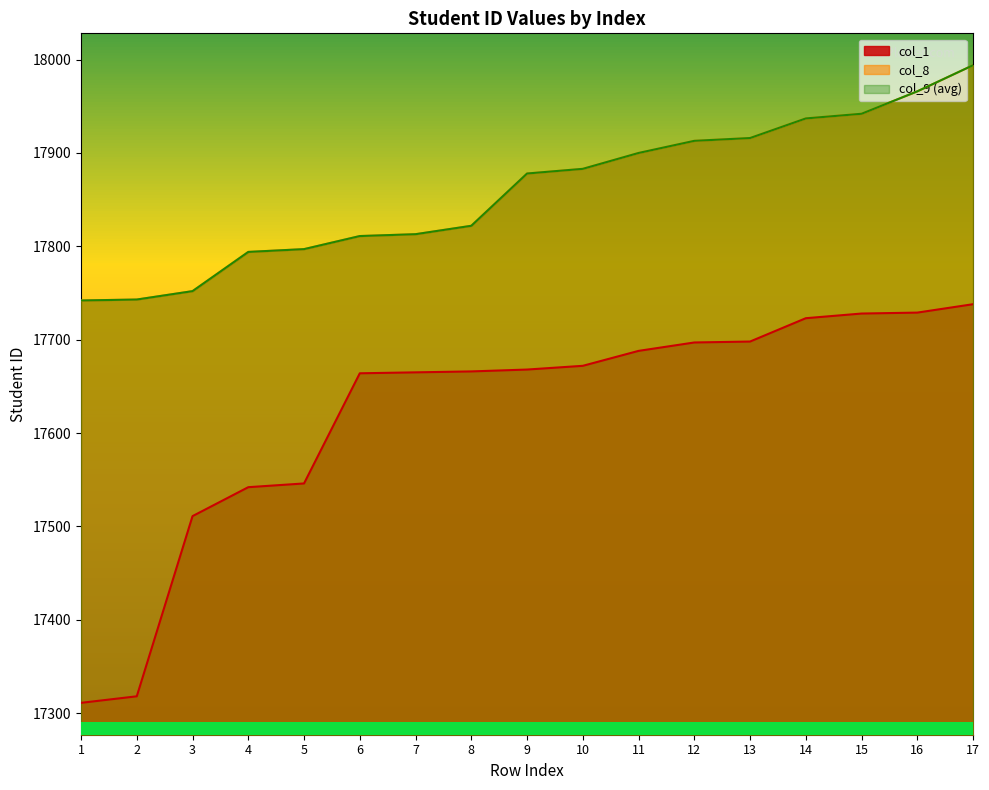

How many categories are shown in the chart?

17